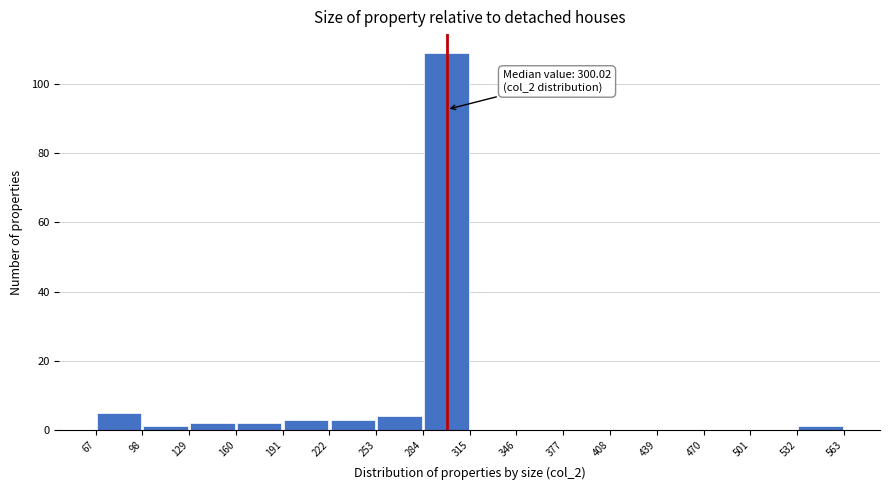

Which range on the x-axis has the tallest bar?

284 to 315